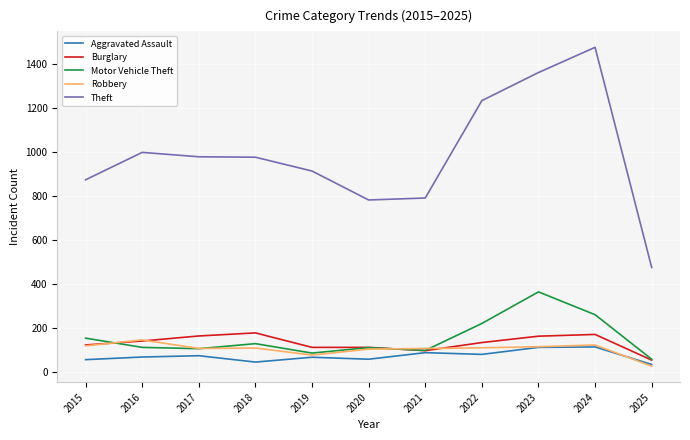

What is the minimum value for Motor Vehicle Theft?

56